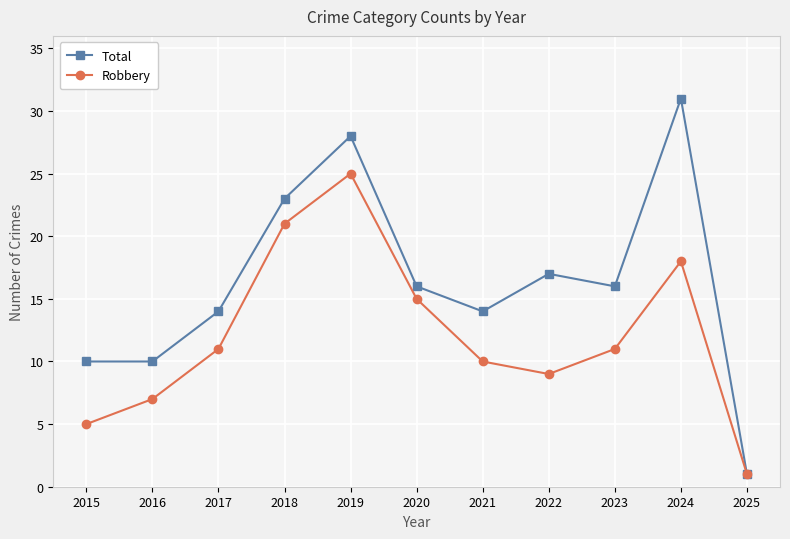

Where is the first local maximum for Total?

2019